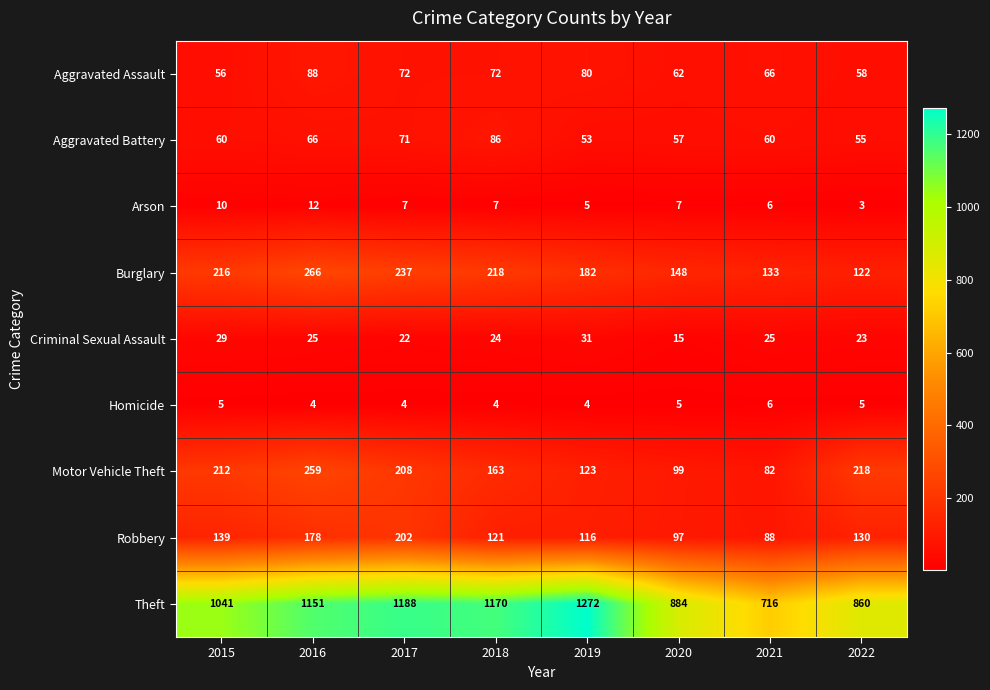

At how many categories does at least one series exceed 1102?

4